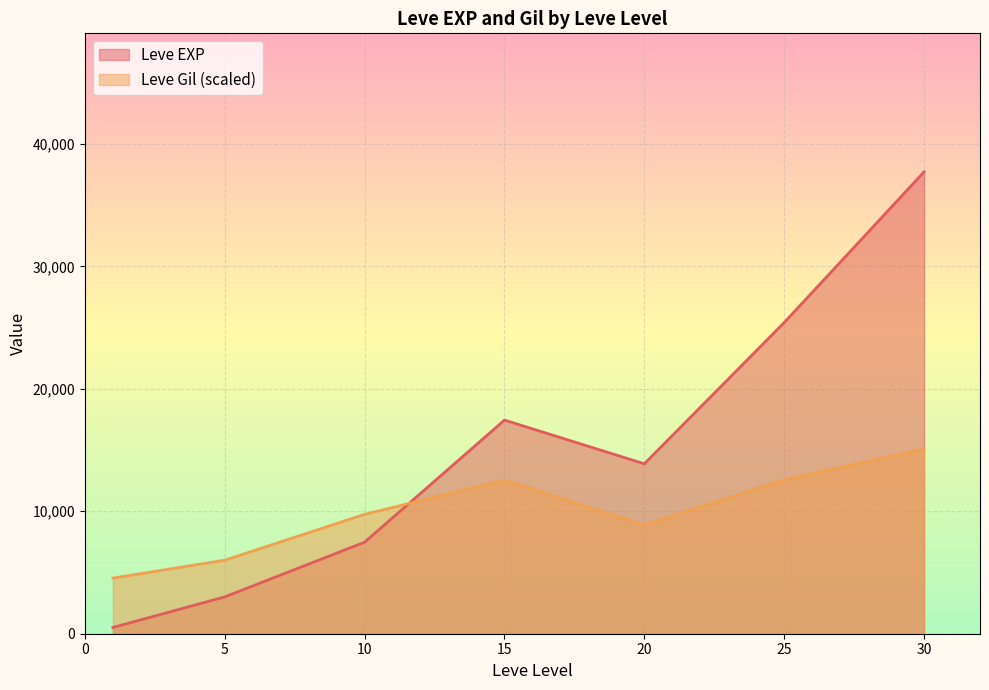

Does the chart display data point markers on the line(s)?

No